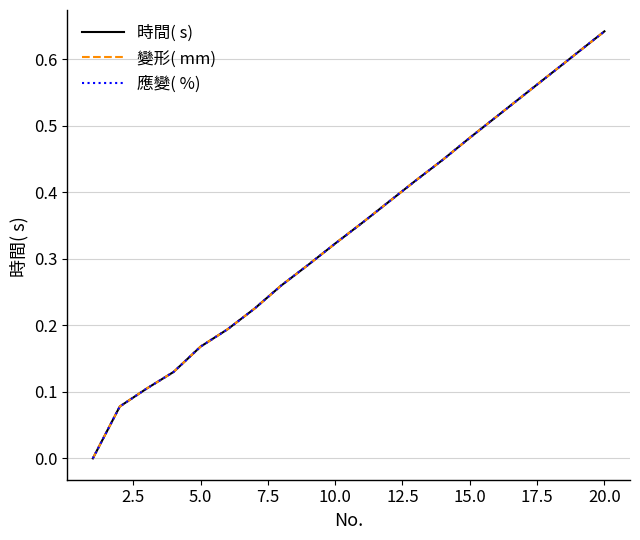

Is this an area chart (filled region under the line)?

No